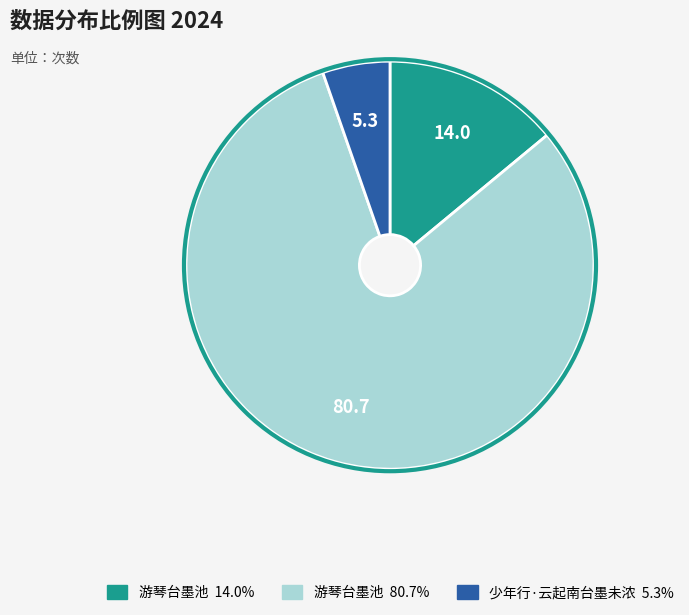

Does any single category account for the majority?

Yes